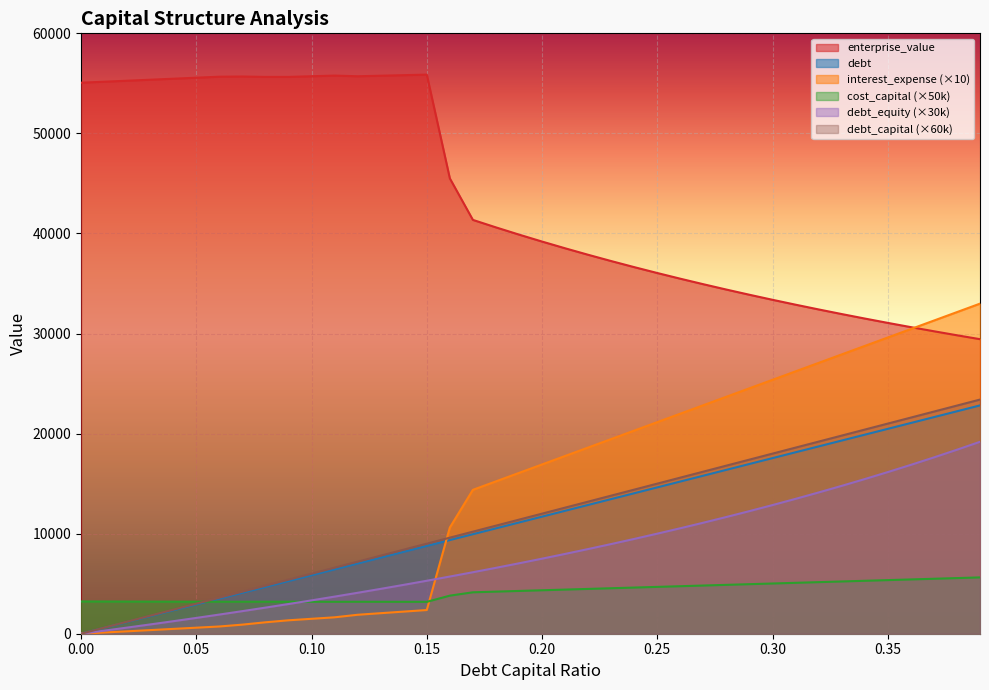

At which category is the sum across all series the highest?

0.39